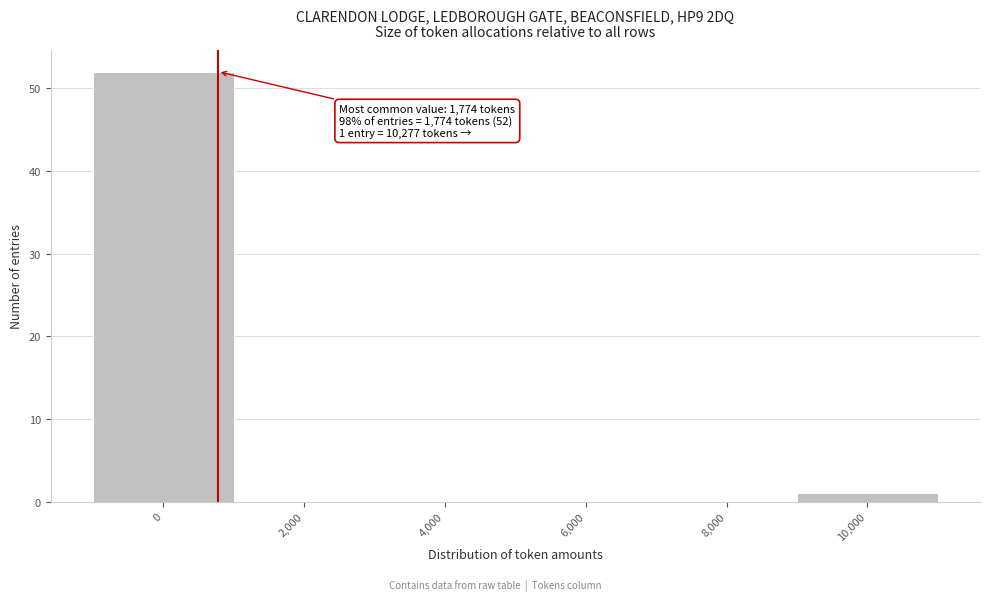

Reading left to right, list all the values displayed in this chart.

0=52	2,000=0	4,000=0	6,000=0	8,000=0	10,000=1